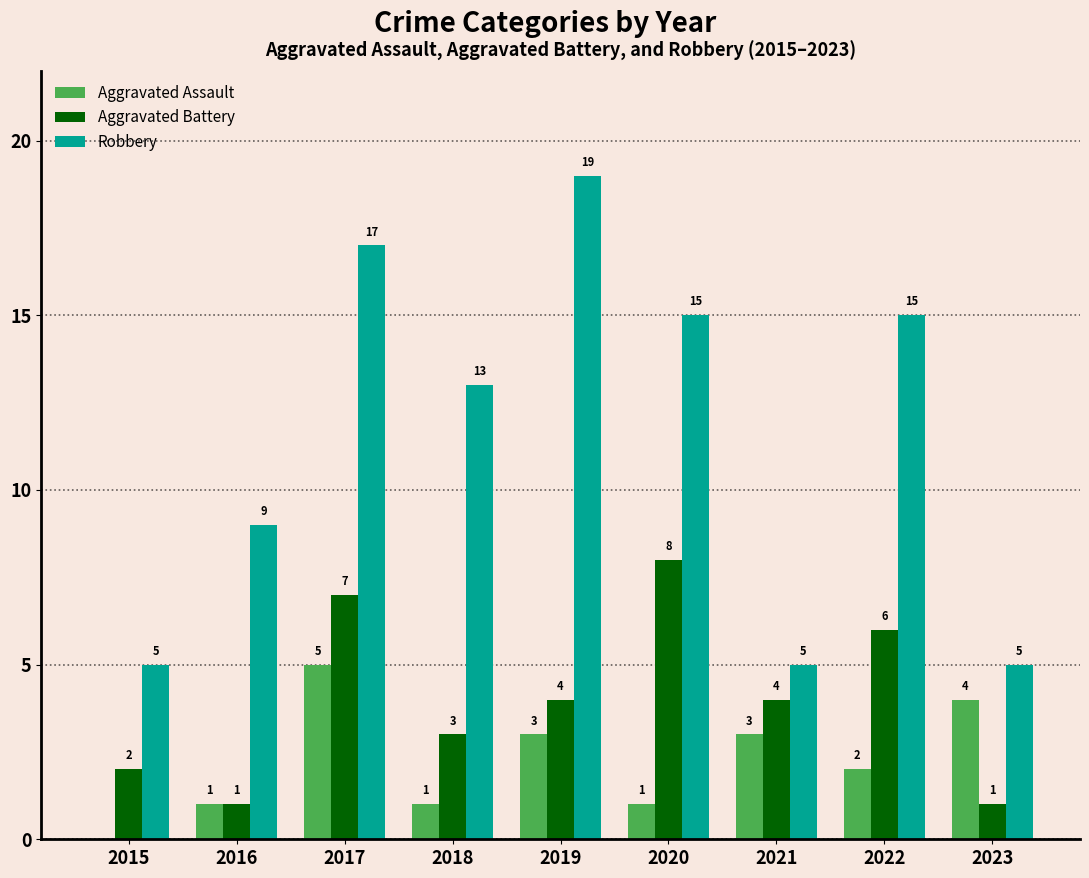

Is it true that Aggravated Assault equals 1 at 2020?

True